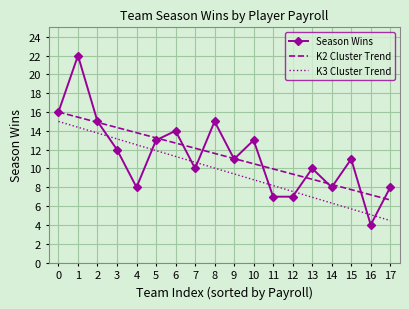

List the series in order of their peak value, highest first.

Season Wins, K2 Cluster Trend, K3 Cluster Trend